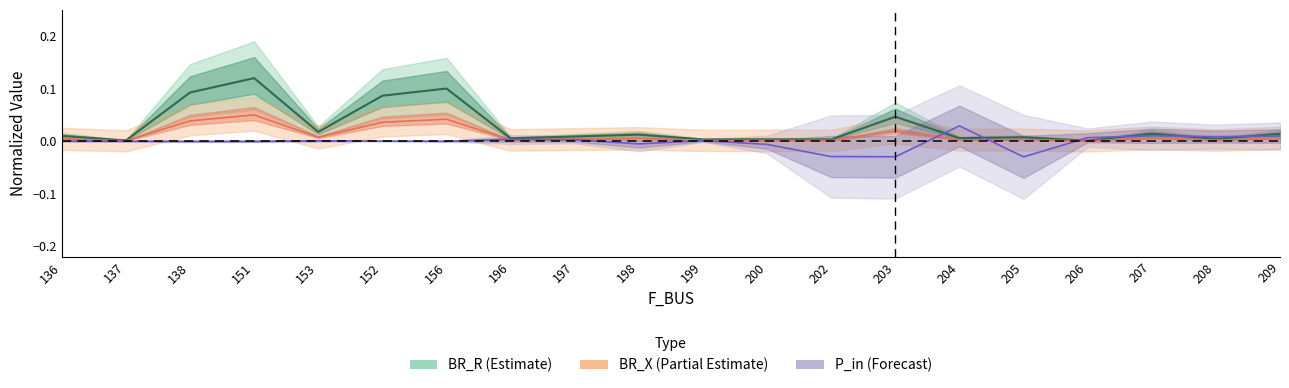

Reading left to right, extract all data points from this chart.

BR_R: 0.0	0.0	0.1	0.1	0.0	0.1	0.1	0.0	0.0	0.0	0.0	0.0	0.0	0.0	0.0	0.0	0.0	0.0	0.0	0.0
BR_X: 0.0	0.0	0.0	0.1	0.0	0.0	0.0	0.0	0.0	0.0	0.0	0.0	0.0	0.0	0.0	0.0	0.0	0.0	0.0	0.0
P_in: -0.0	-0.0	-0.0	-0.0	0.0	0.0	-0.0	0.0	0.0	-0.0	0.0	-0.0	-0.0	-0.0	0.0	-0.0	0.0	0.0	0.0	0.0